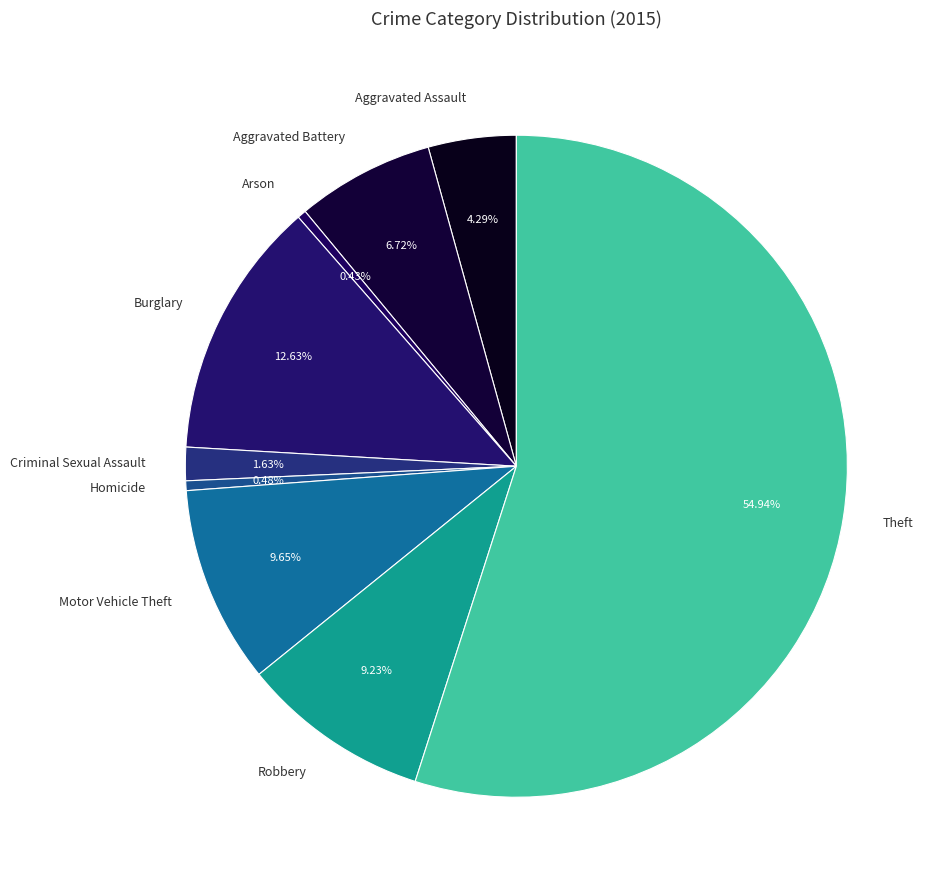

How many segments does this pie chart have?

9